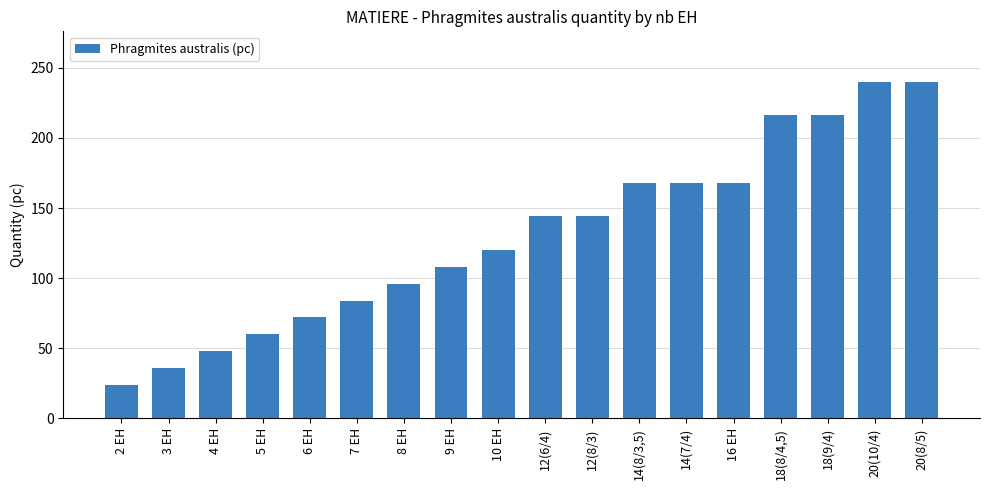

Reading left to right, list all the values displayed in this chart.

2 EH=24	3 EH=36	4 EH=48	5 EH=60	6 EH=72	7 EH=84	8 EH=96	9 EH=108	10 EH=120	12(6/4)=144	12(8/3)=144	14(8/3,5)=168	14(7/4)=168	16 EH=168	18(8/4,5)=216	18(9/4)=216	20(10/4)=240	20(8/5)=240